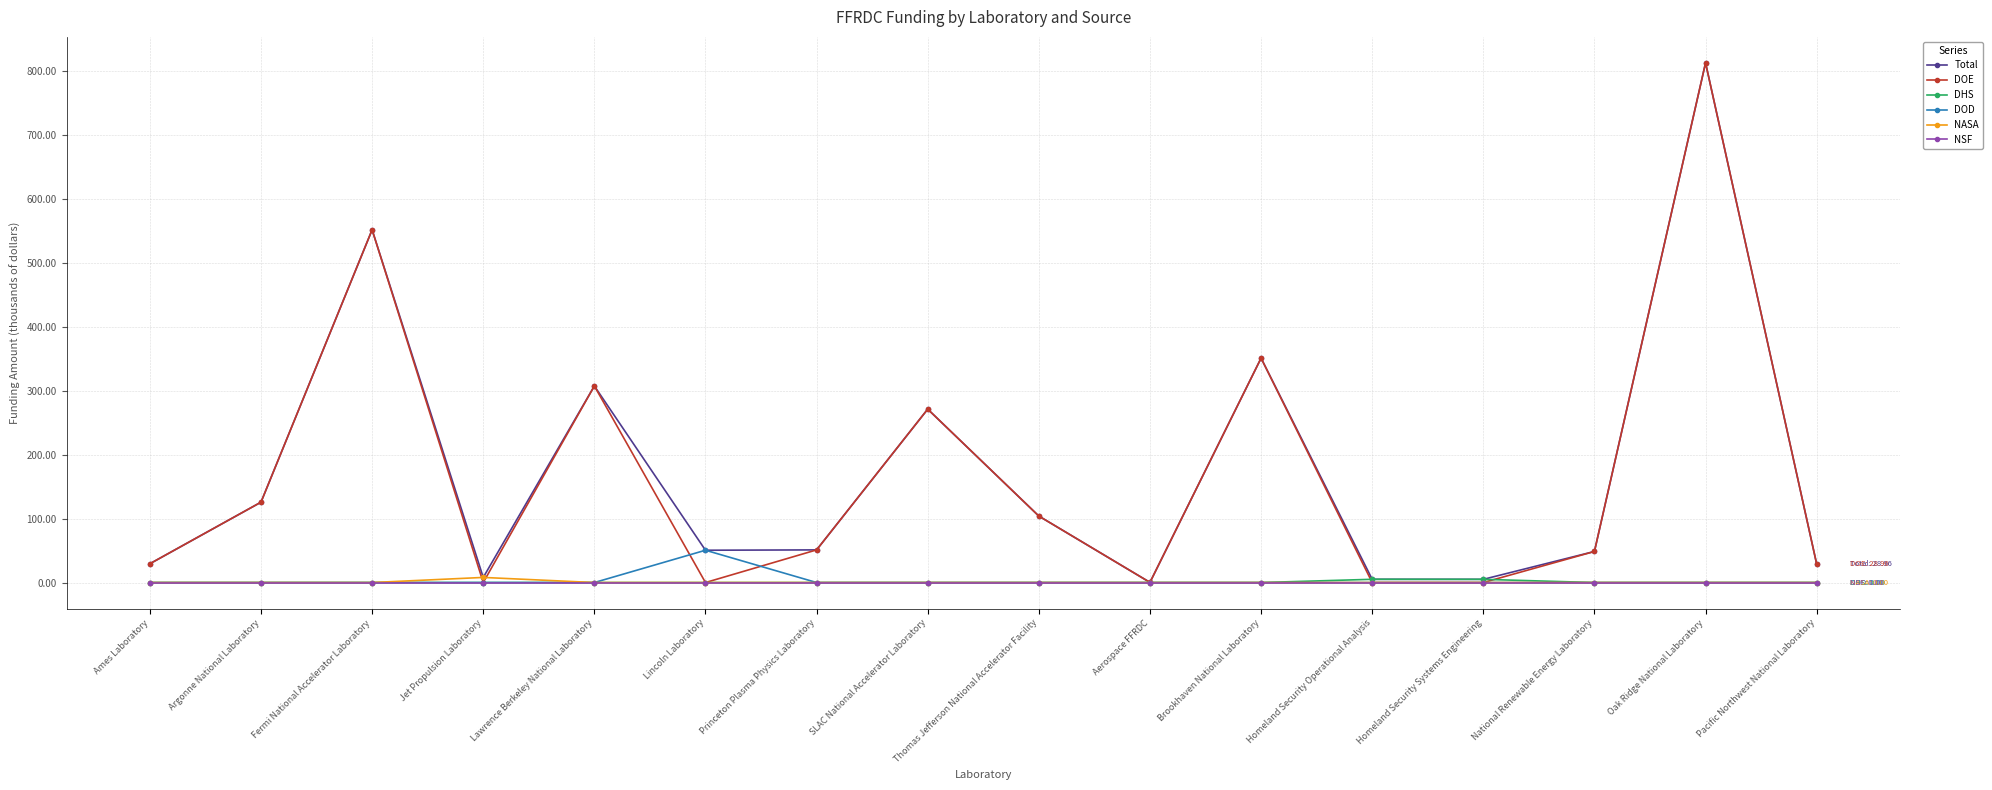

True or false: DOD has more than 0 interior local peaks.

True